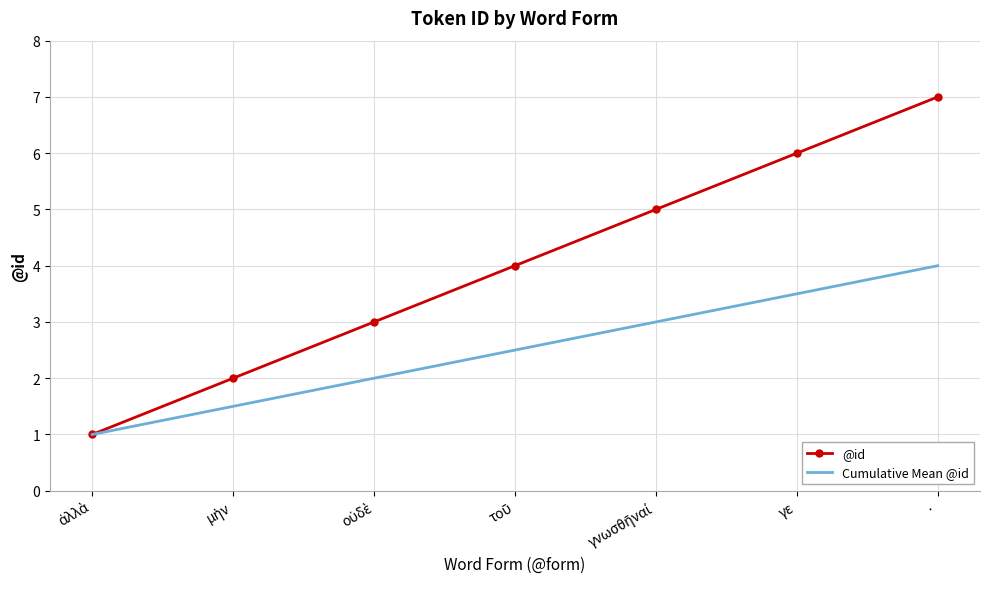

Which series has the widest spread of values?

@id